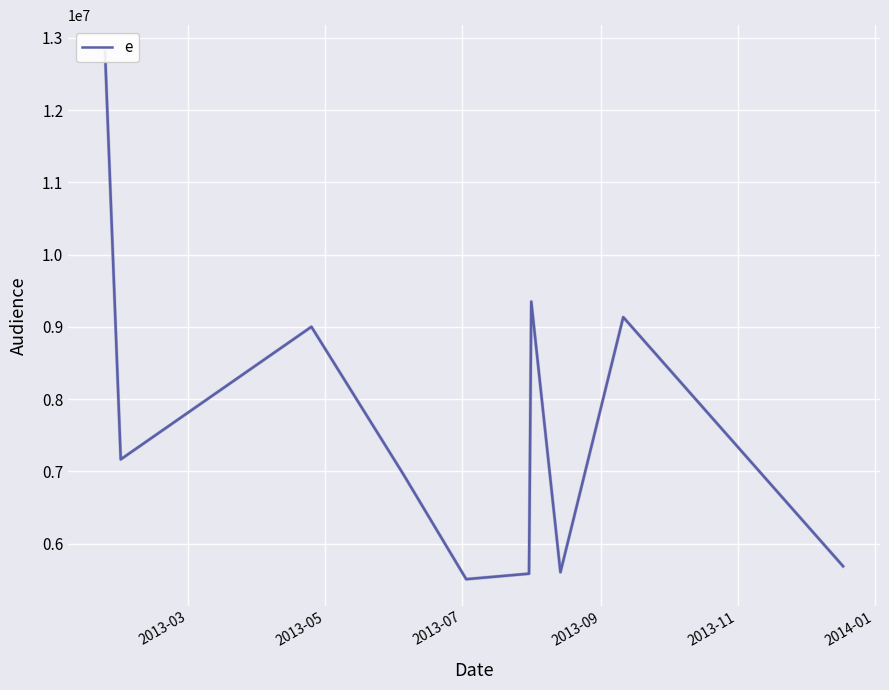

True or false: the data has more than 1 interior local peaks.

True